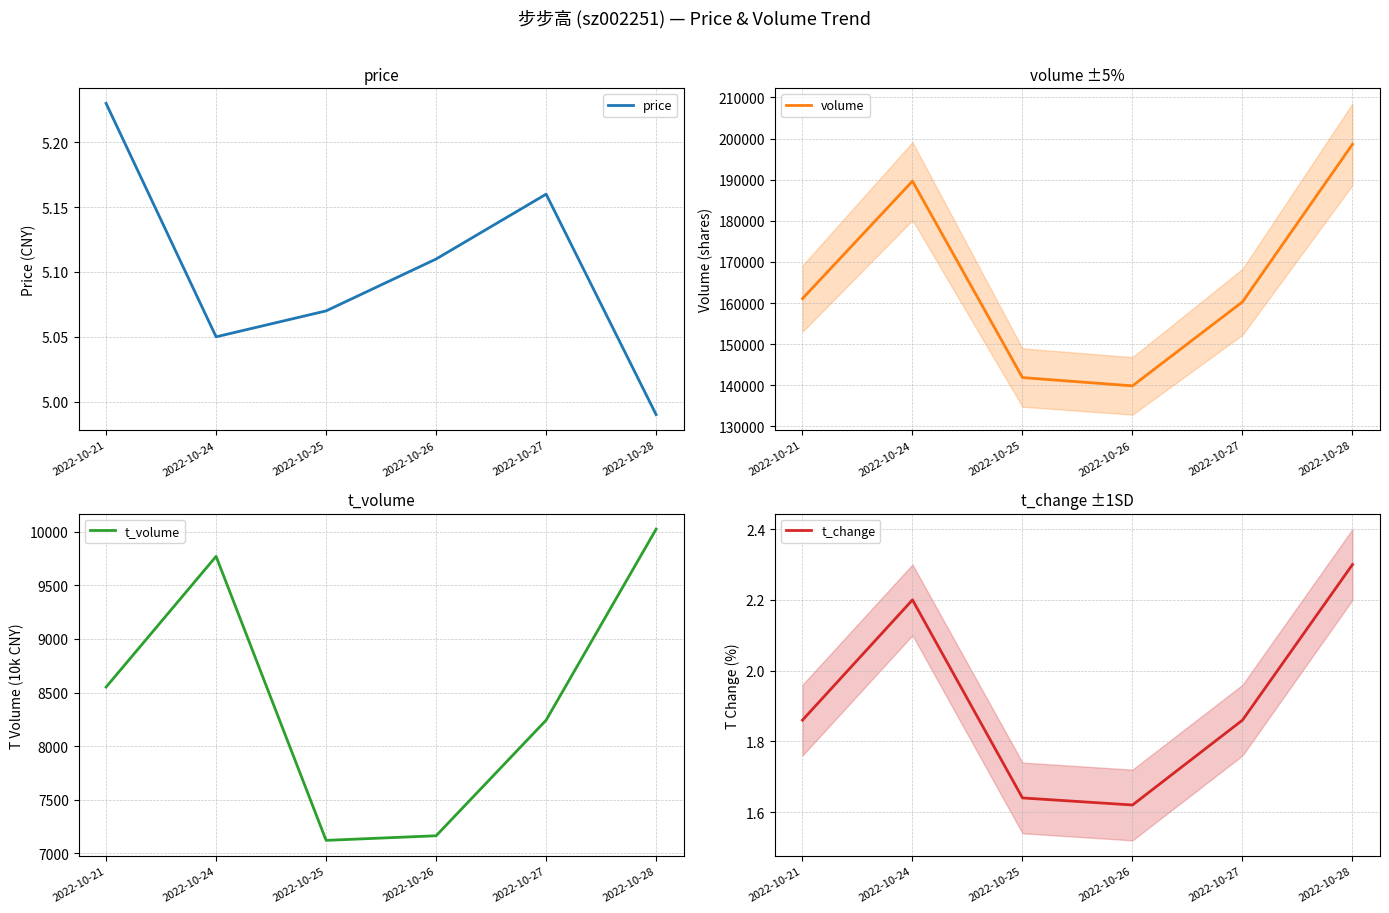

What is the value of the t_change point at the 4th from the left?

1.6